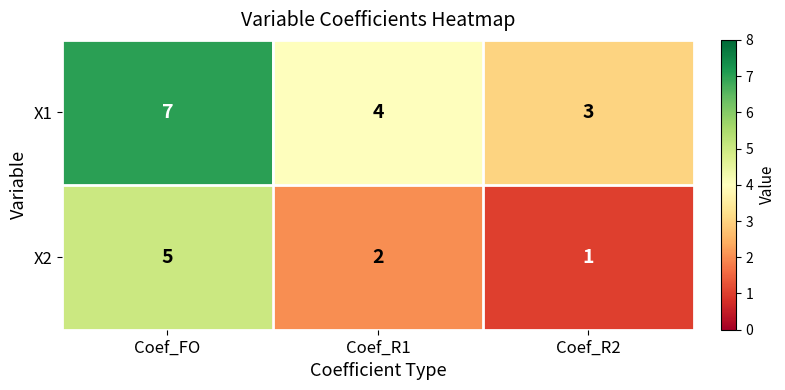

Where does the X1 series first go above 4?

Coef_FO